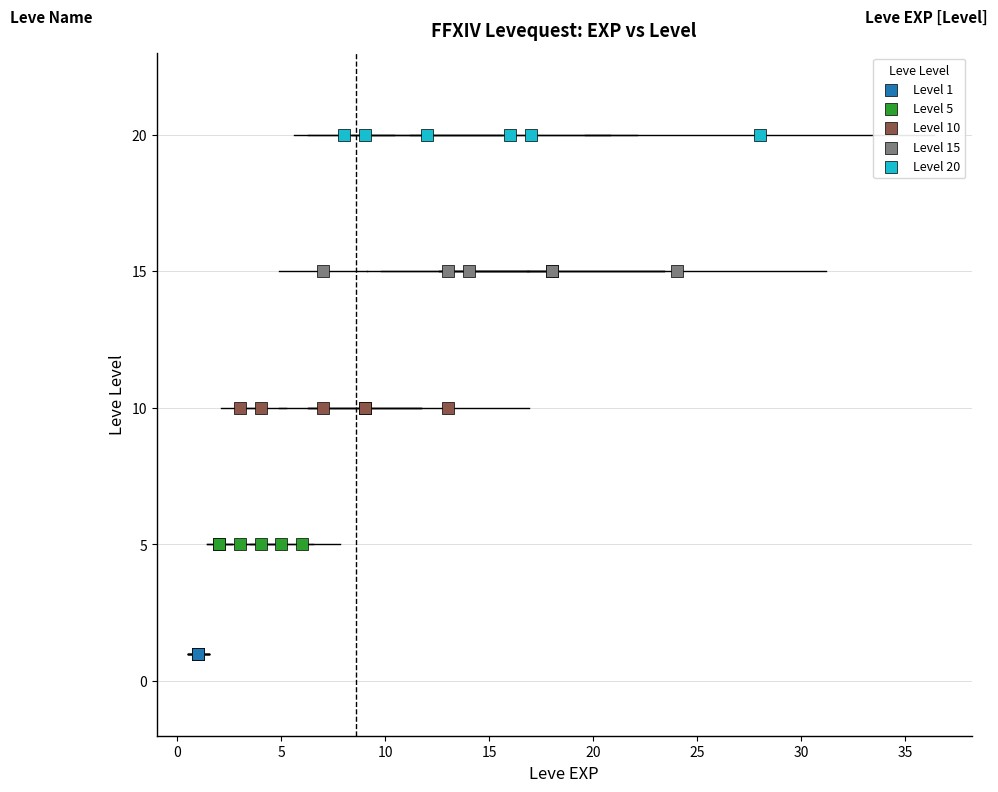

Which series reaches the minimum Y coordinate?

Level 1